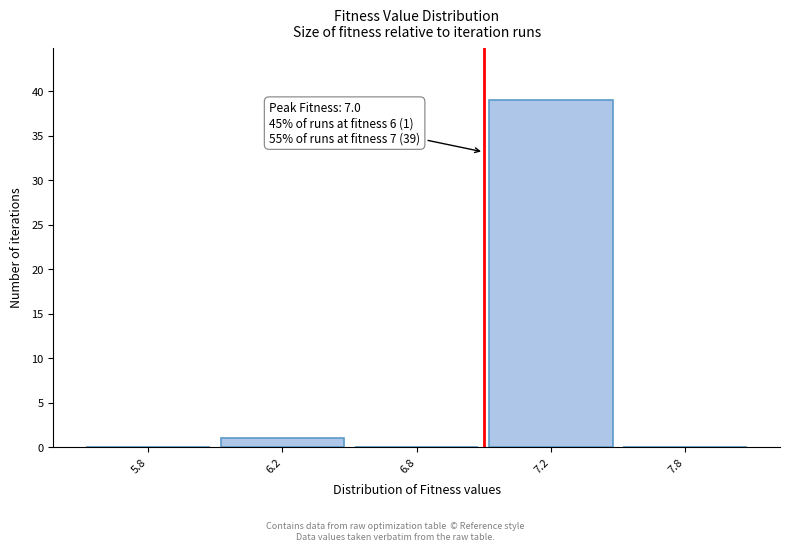

Reading left to right, extract all data points from this chart.

5.8=0	6.2=1	6.8=0	7.2=39	7.8=0